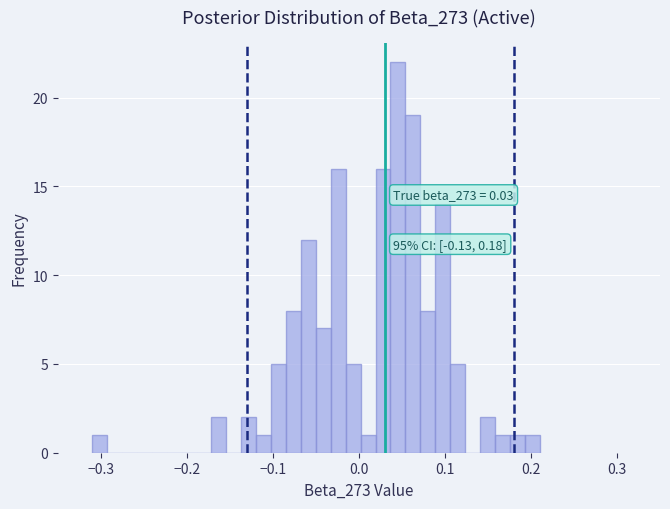

Read against the x-axis, roughly where is the centre of the tallest bar?

0.05